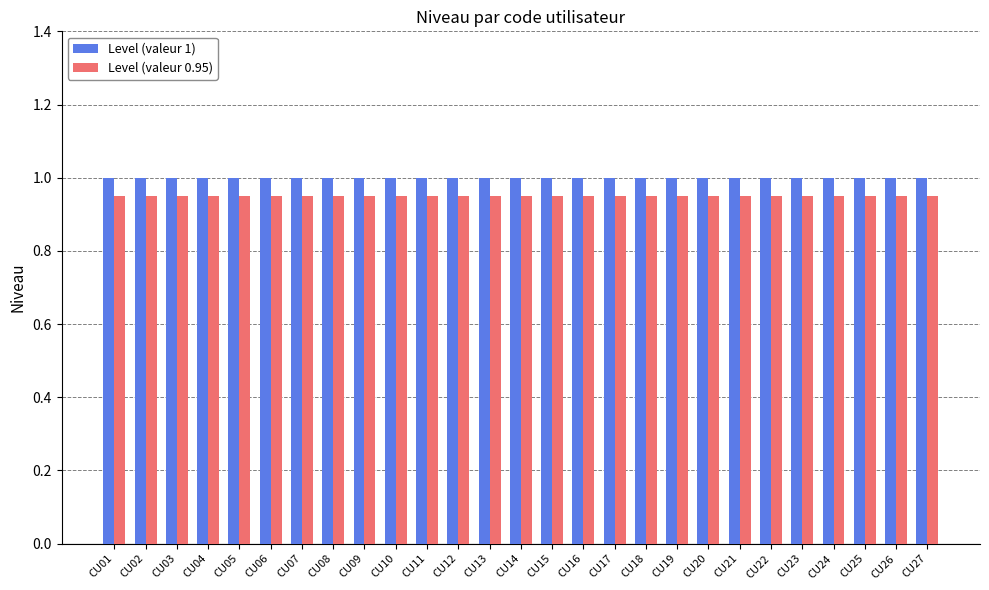

Is the value of Level (valeur 1) at CU16 greater than the value of Level (valeur 0.95) at CU14?

Yes